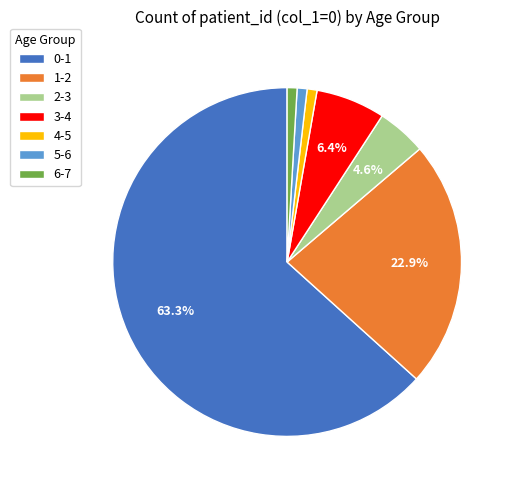

What percentage is the 4-5 slice, to the nearest percent?

1%